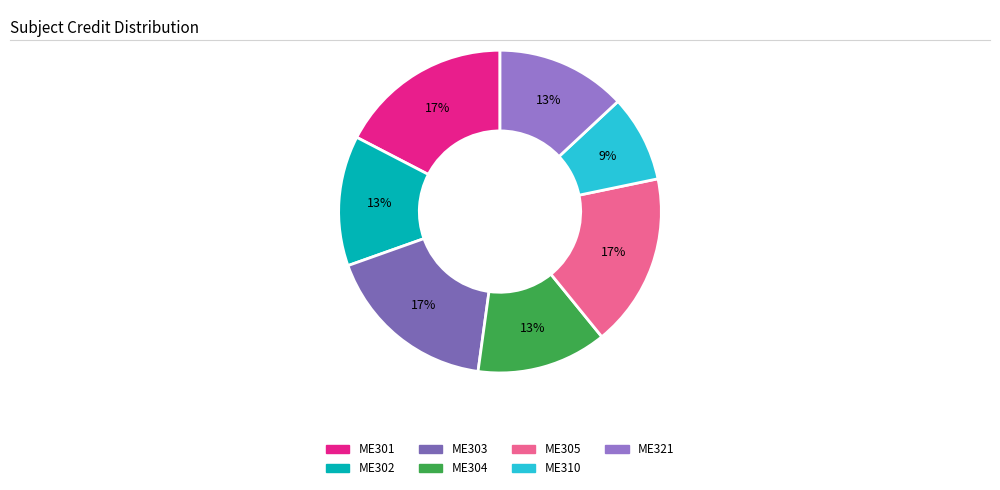

Approximately how many times larger is the value at ME305 compared to ME302?

1.3